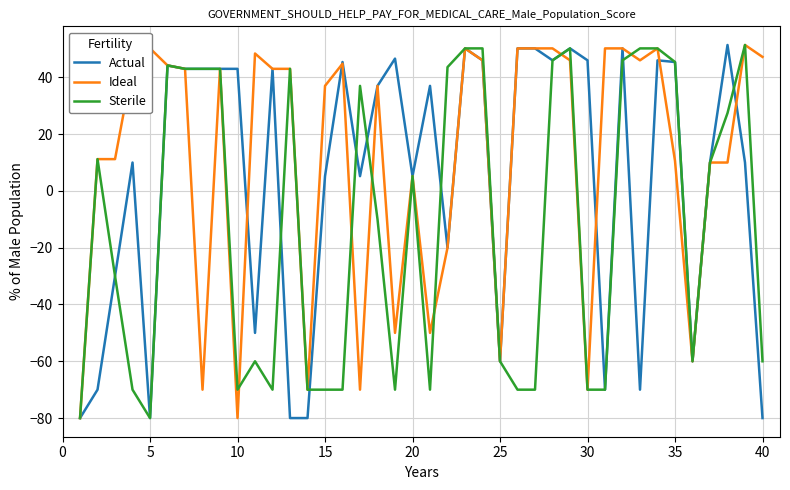

What is the difference between the maximum and minimum values in the Actual series?

131.4